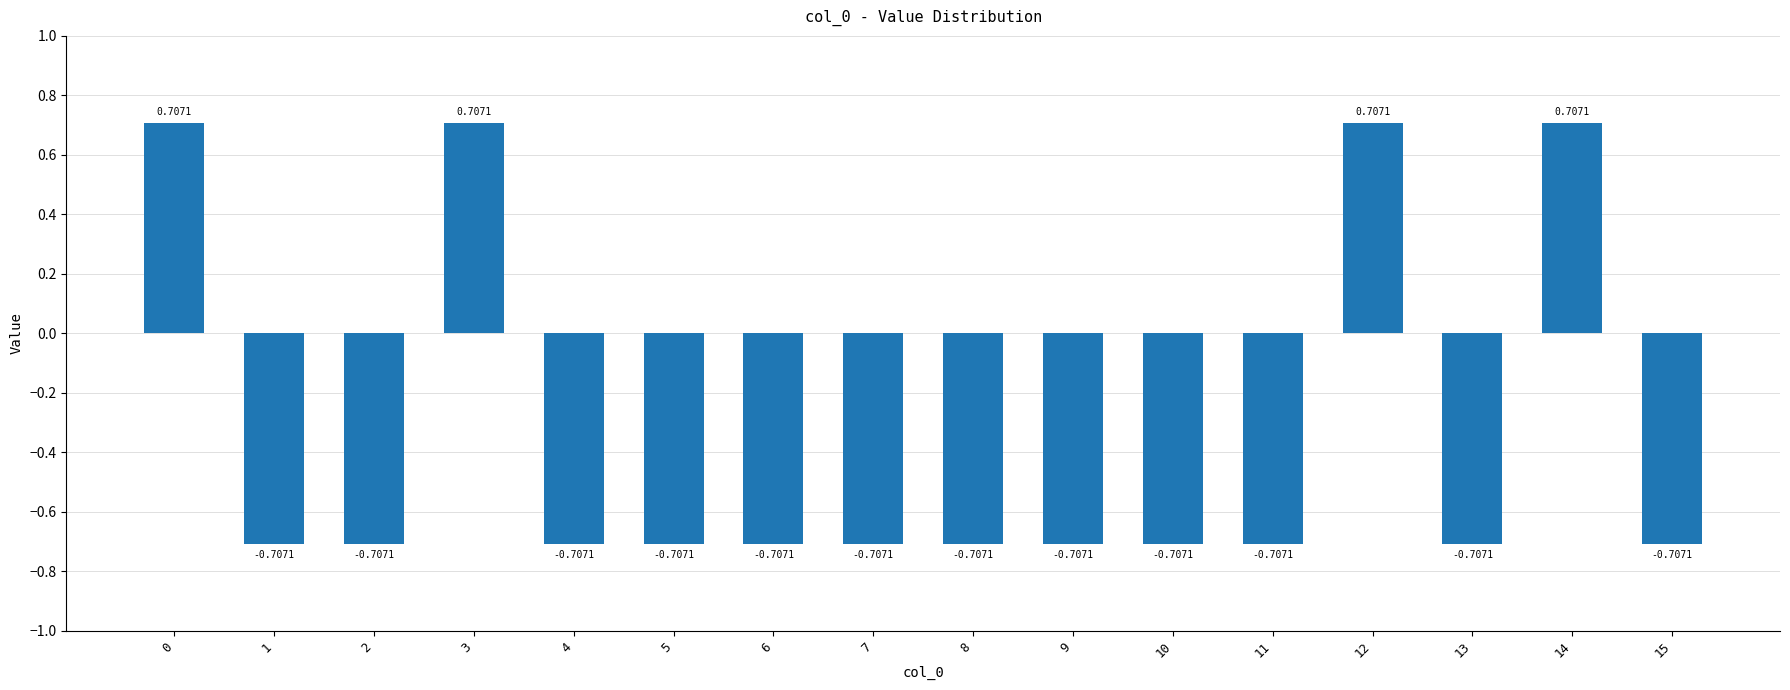

The value at 11 is -1.1. True or false?

False